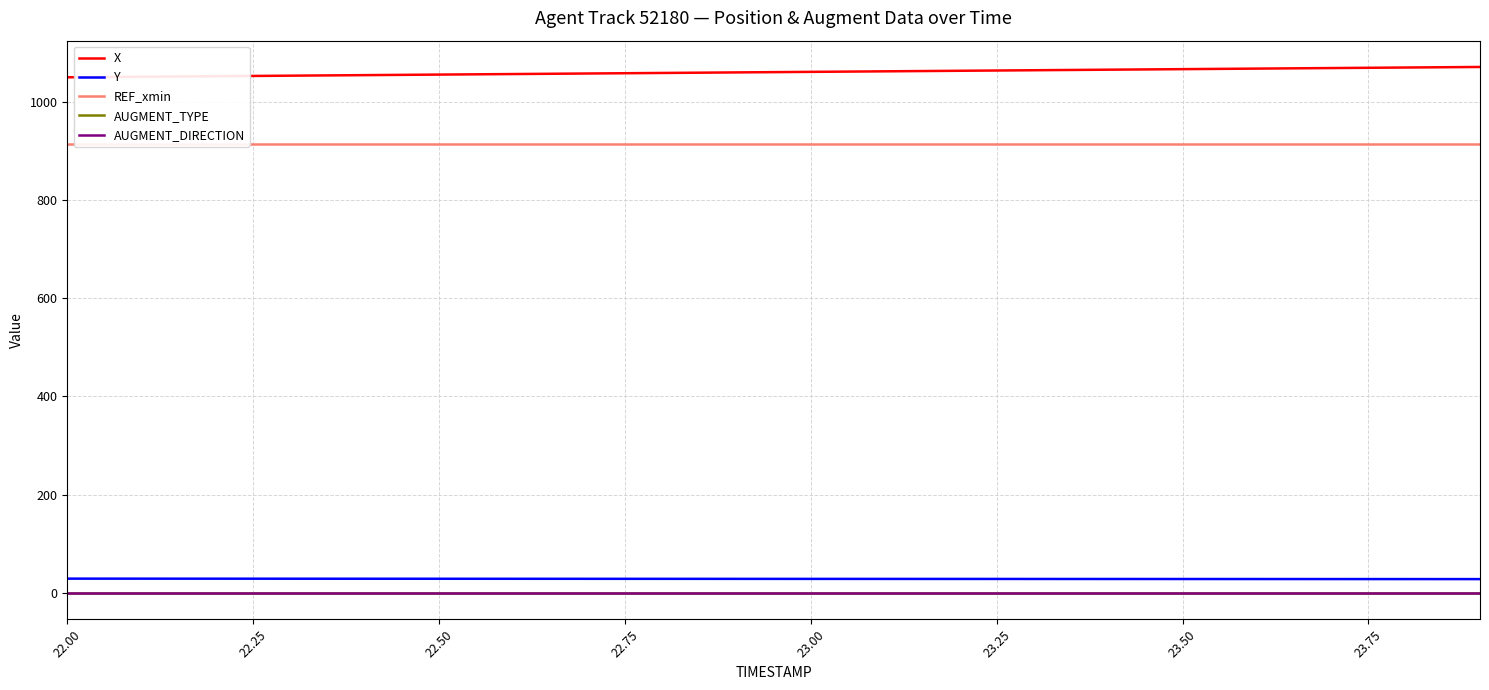

What is the minimum value for Y?

28.4